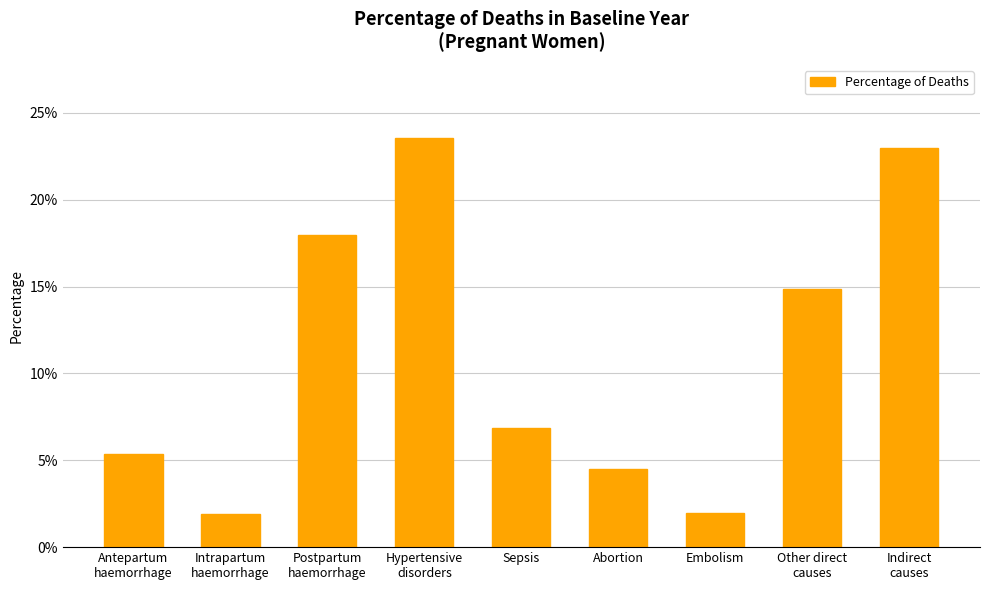

Is it true that the value at Sepsis is 0.0?

False